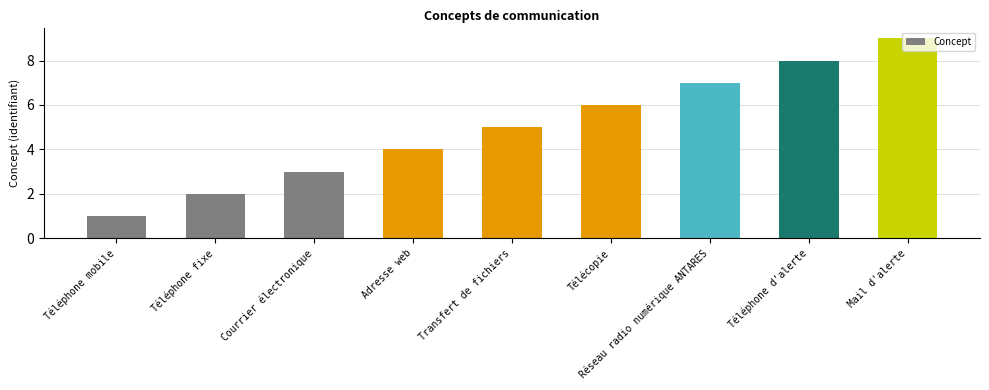

Reading right to left, list all the values displayed in this chart.

Mail d'alerte=9	Téléphone d'alerte=8	Réseau radio numérique ANTARES=7	Télécopie=6	Transfert de fichiers=5	Adresse web=4	Courrier électronique=3	Téléphone fixe=2	Téléphone mobile=1